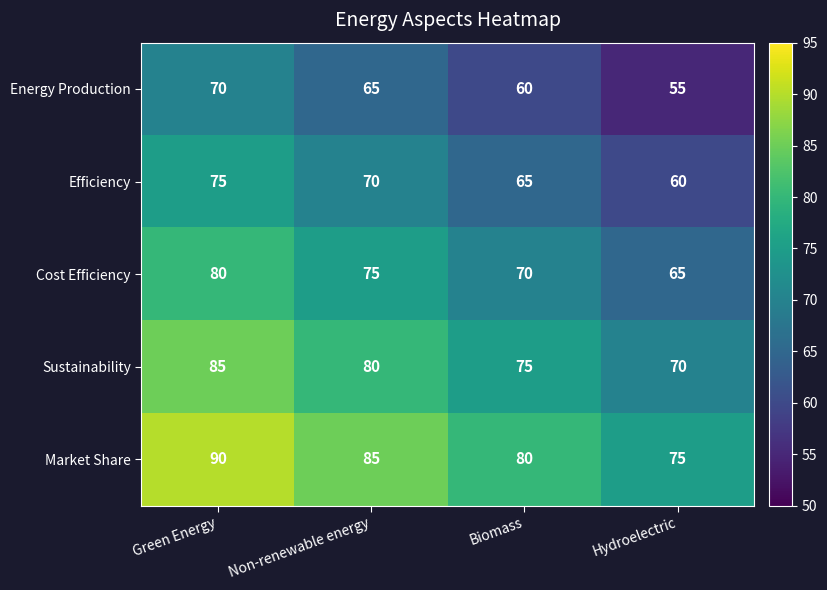

What is the difference between the second highest and minimum values in the Efficiency series?

10